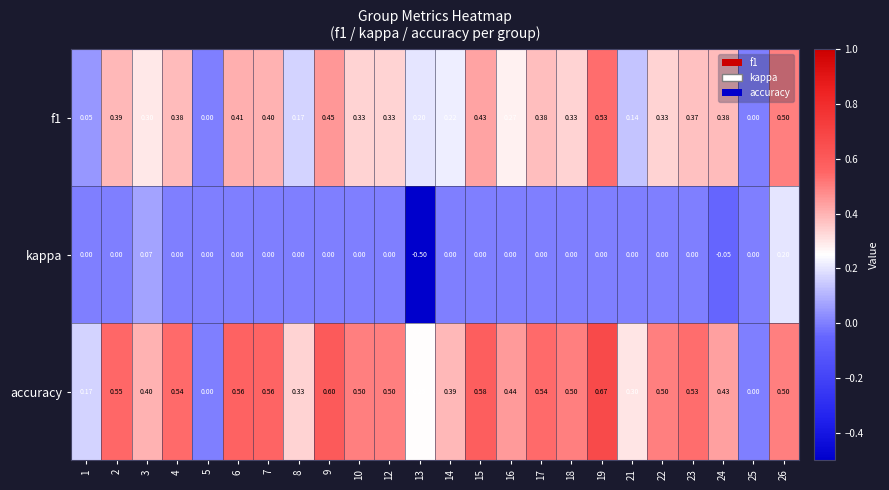

Which series changed the most between 3 and 9?

accuracy